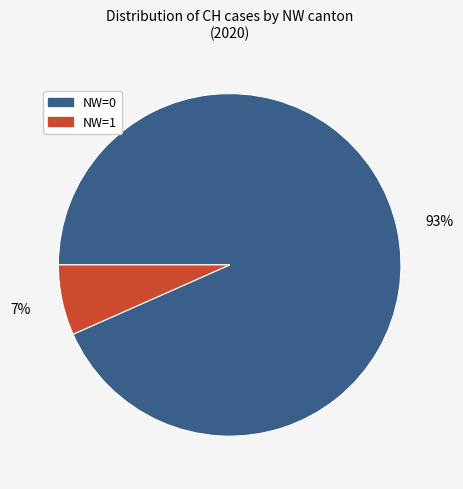

To the nearest percent, what is the average slice percentage?

50%